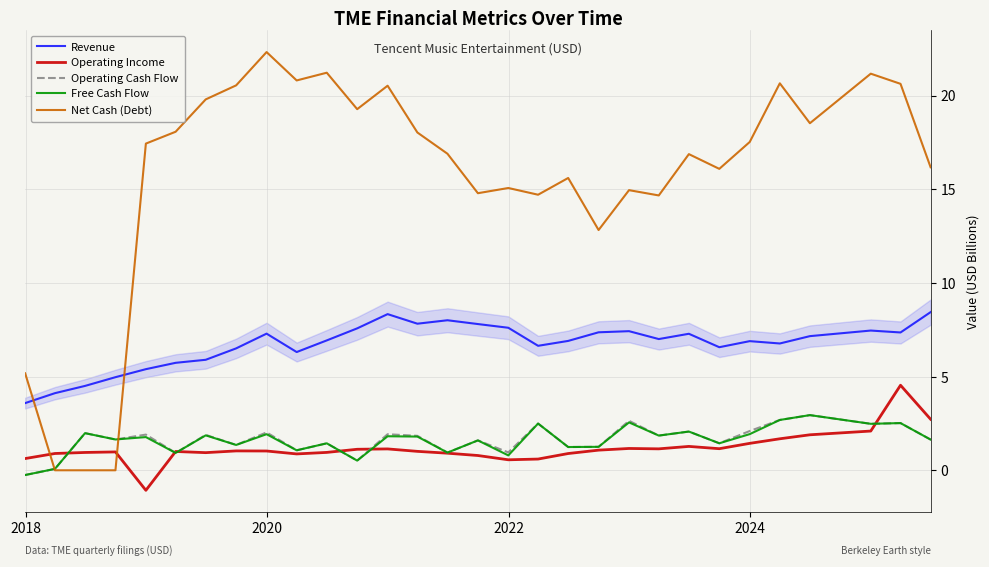

What is the maximum value for Net Cash (Debt)?

22.3